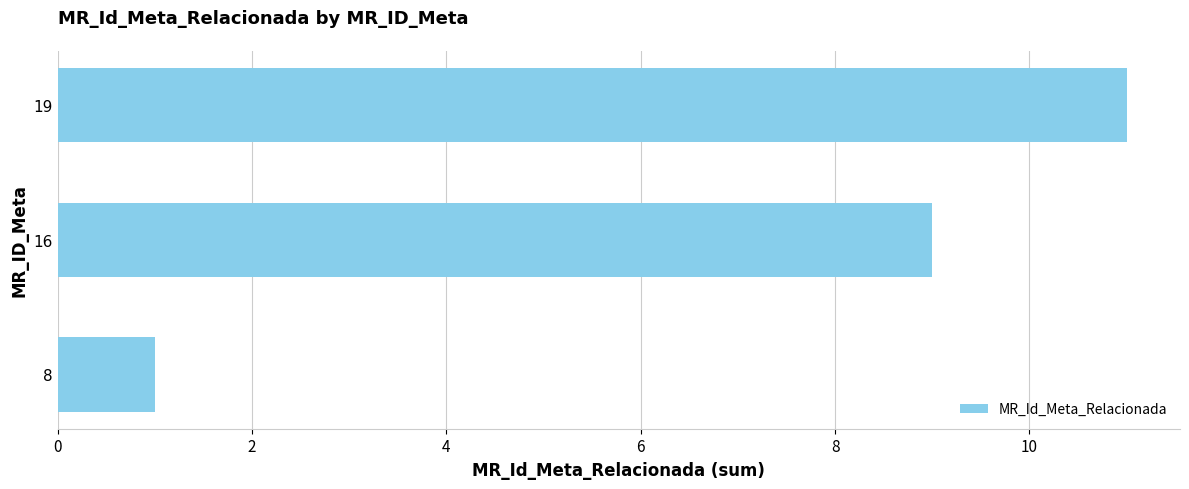

What is the difference between the maximum and minimum values?

10